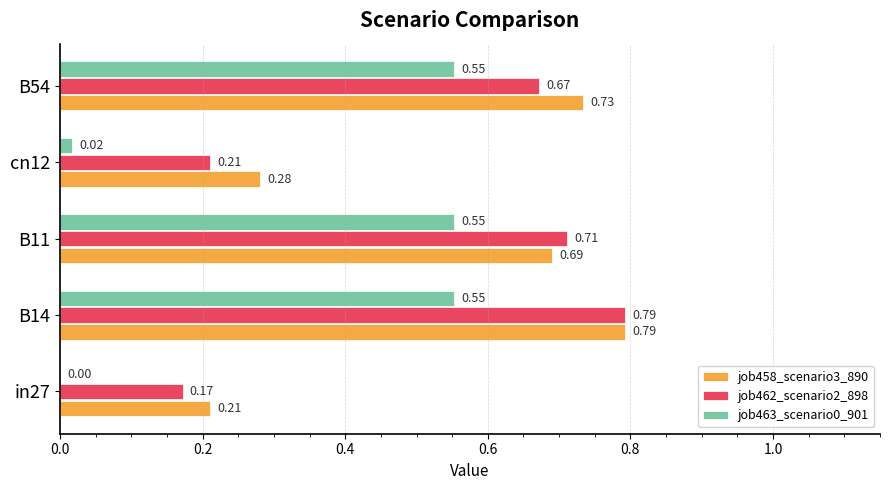

How many data points does each series have?

5